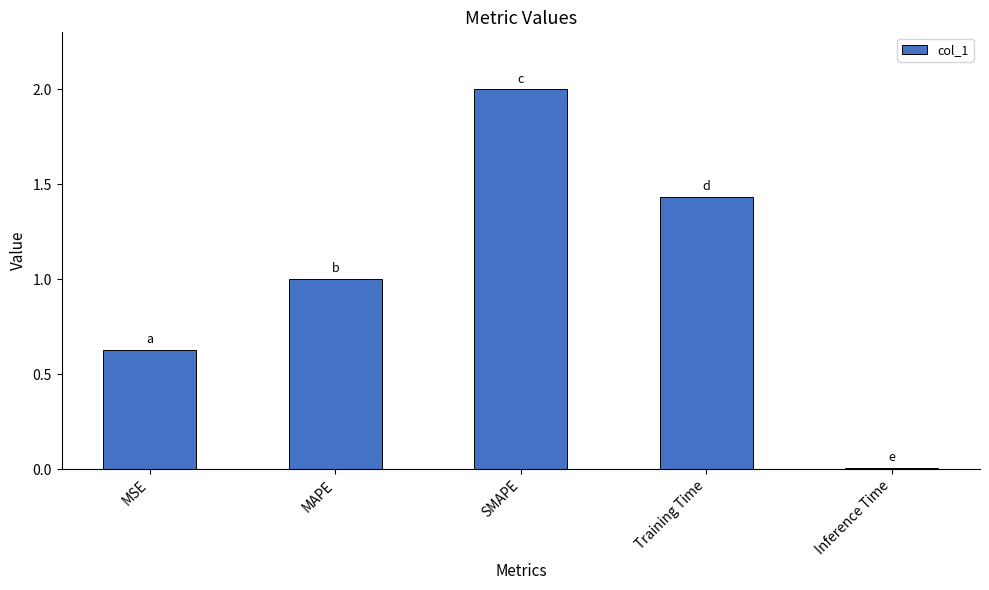

What is the sum of all values?

5.1